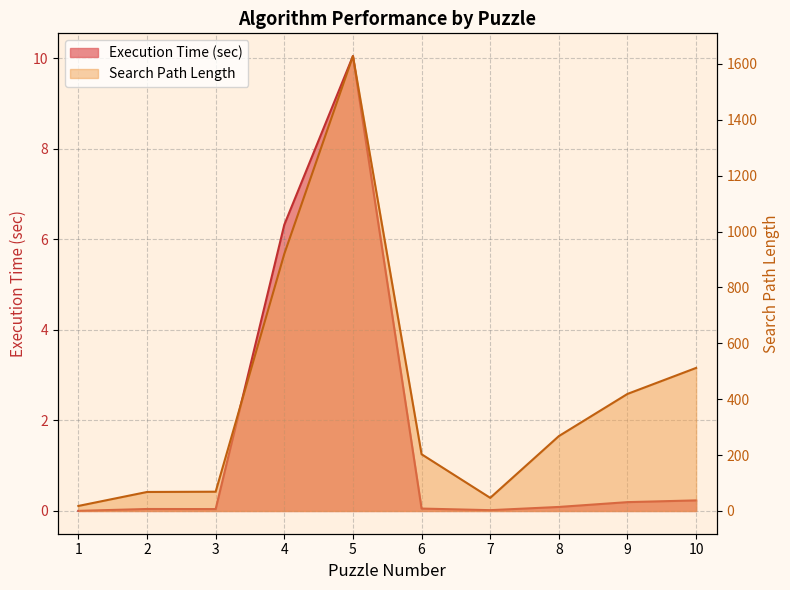

Where is Execution Time (sec) nearest to the value 5?

4